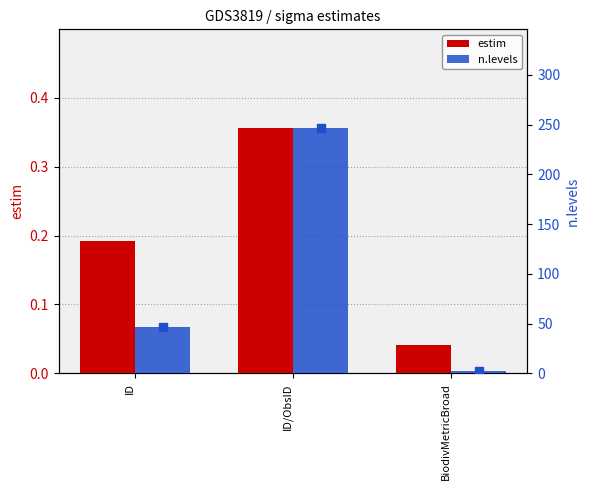

Which series contains the highest Y value?

n.levels